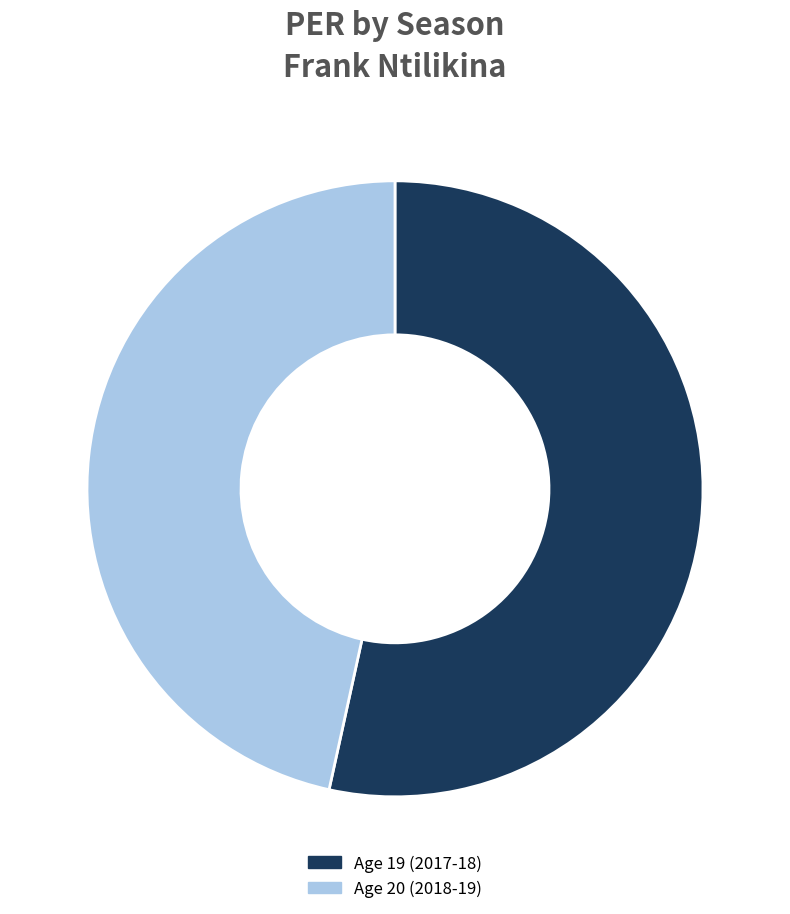

Is Age 20 (2018-19) the majority of the pie?

No